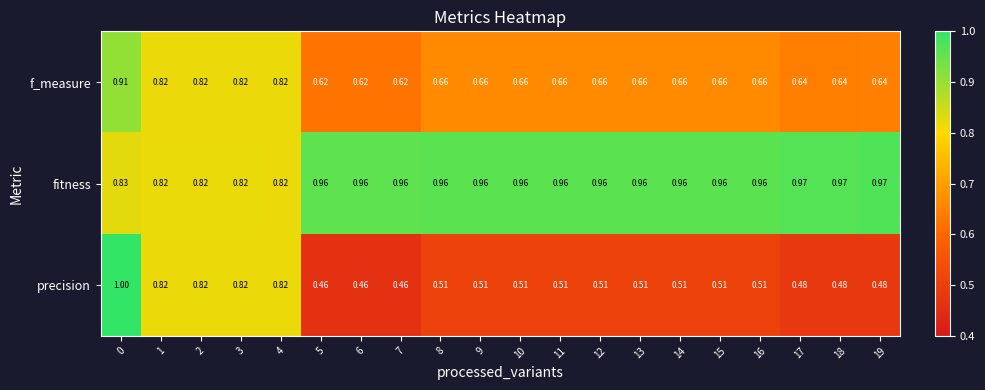

How many data points does each series have?

20